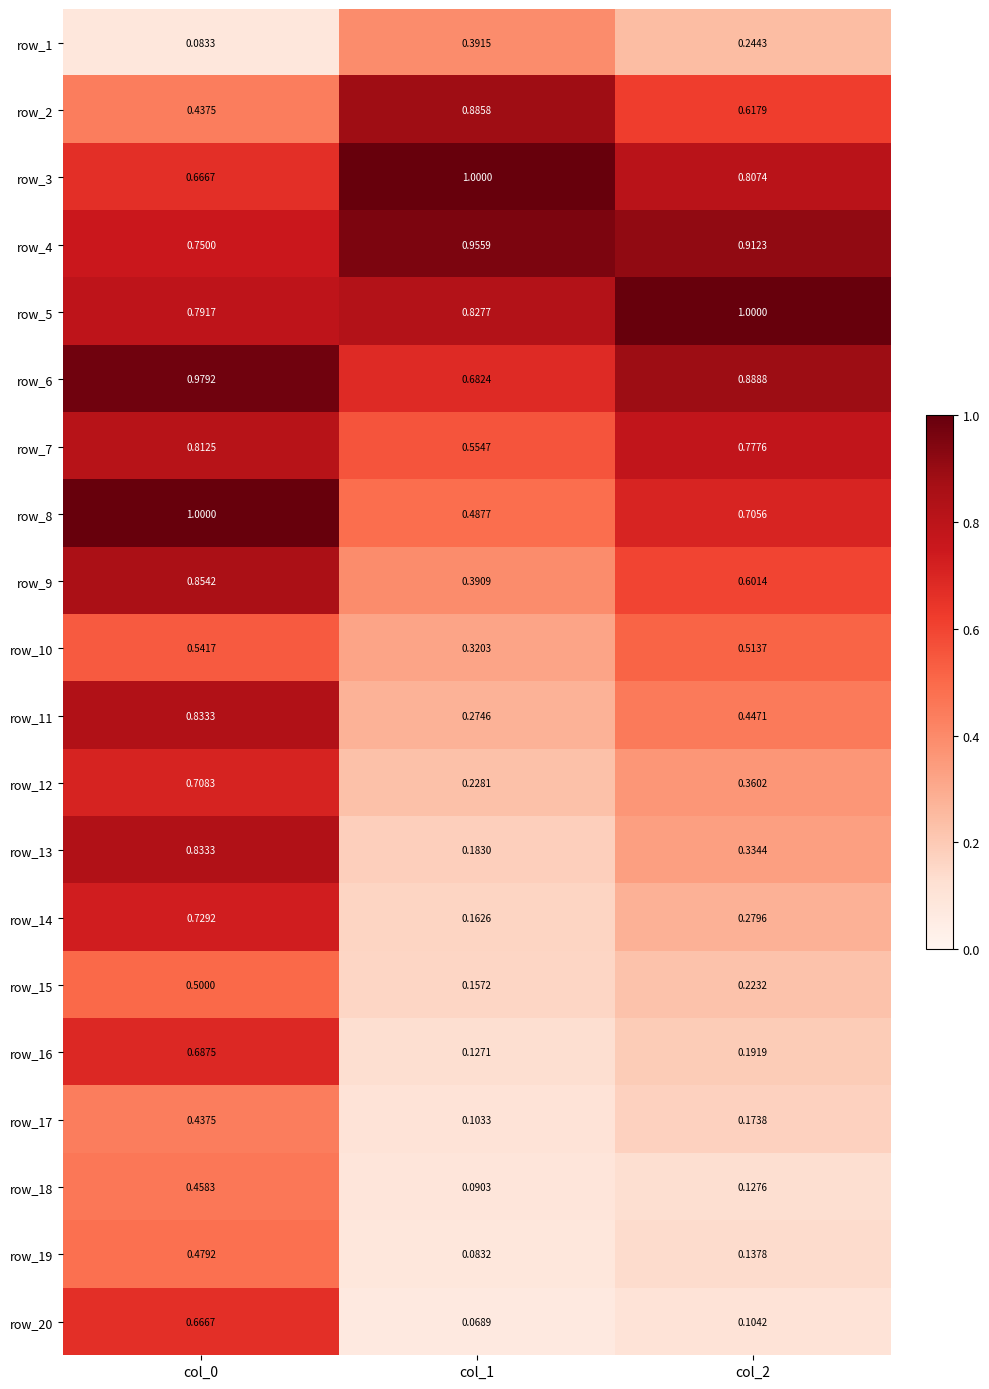

Is the value of row_1 at col_0 greater than the value of row_19 at col_2?

No